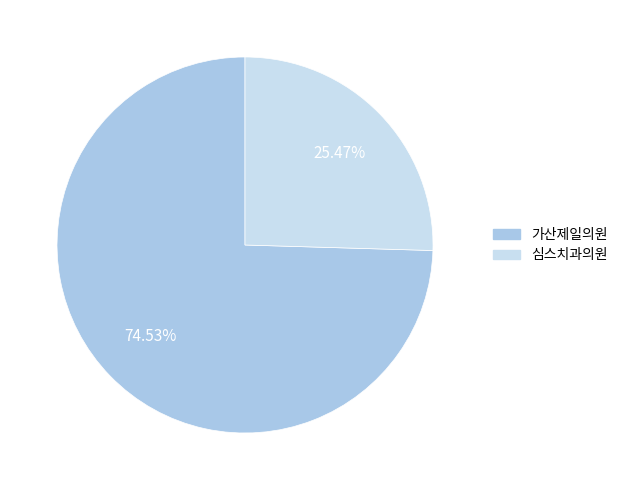

Which has a higher value, 심스치과의원 or 가산제일의원?

가산제일의원